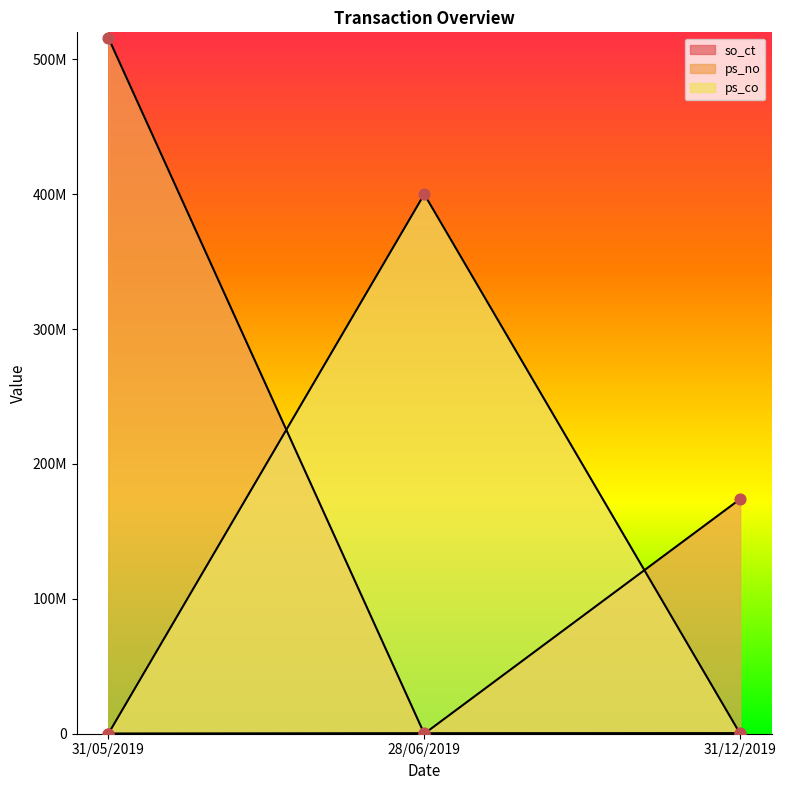

What is the total value across all series at 28/06/2019?

400392000